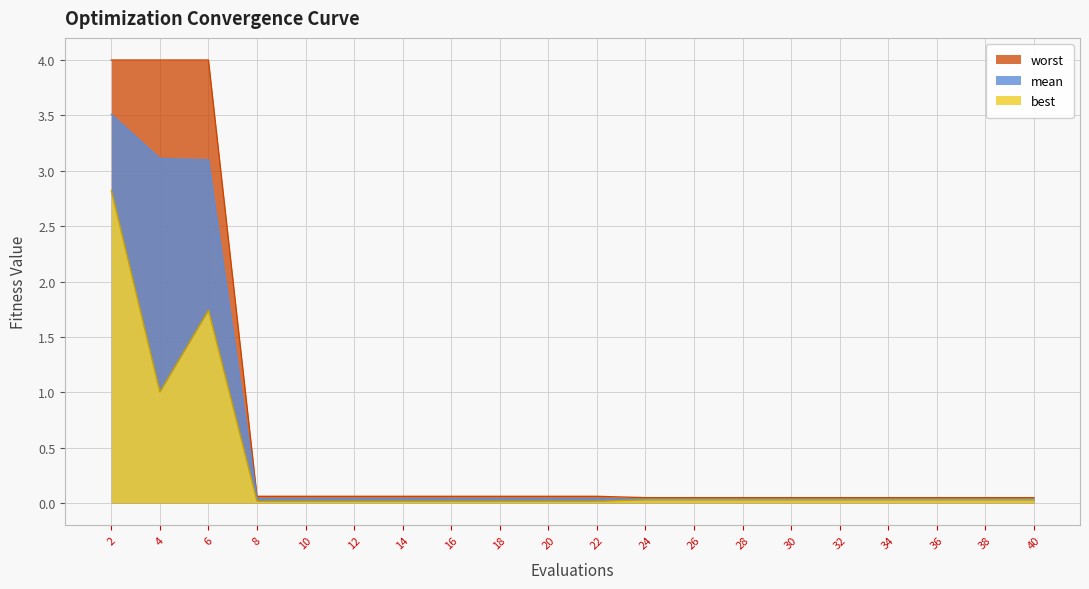

Which series has the largest range (max minus min)?

worst